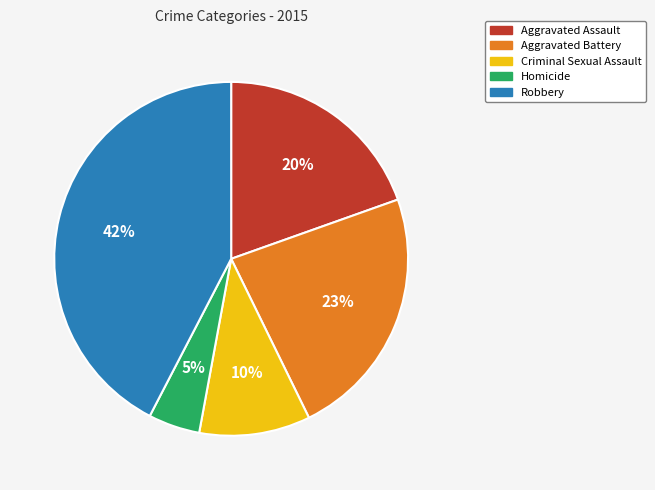

Which has a higher value, Homicide or Robbery?

Robbery